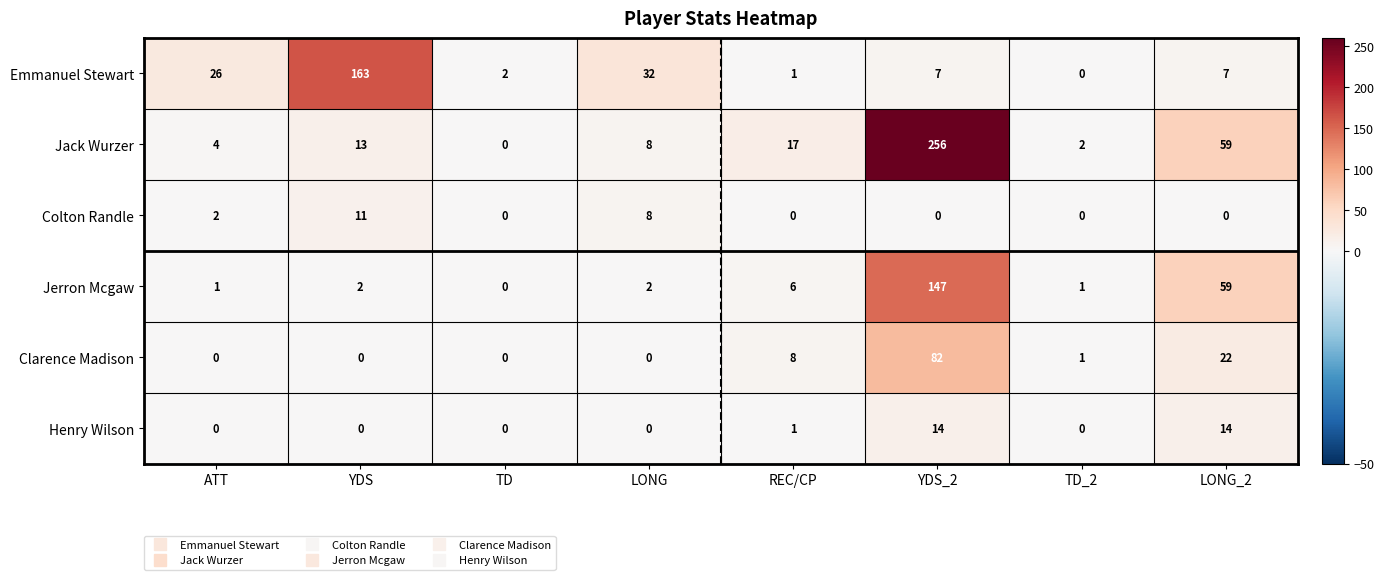

What is the sum of the Jerron Mcgaw values at REC/CP and TD?

6